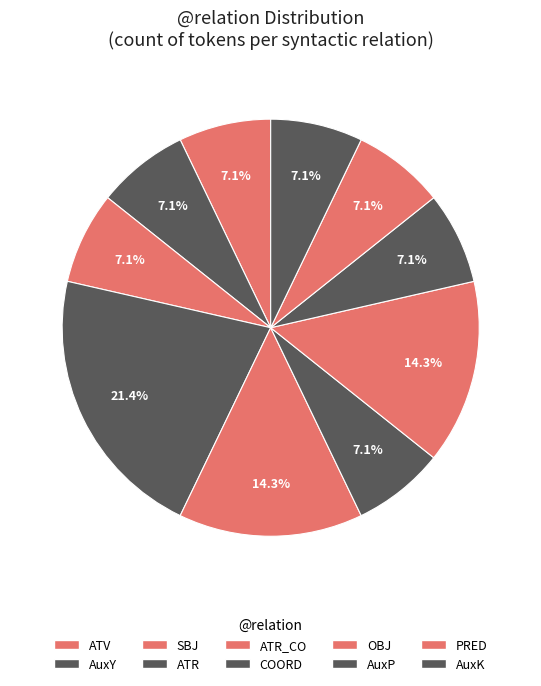

To the nearest percent, what is the difference between the largest and smallest slice percentages?

14%